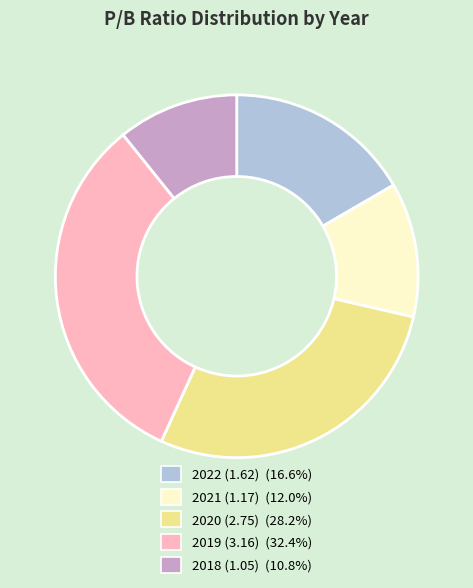

Is the sum of 2018 (1.05) and 2022 (1.62) greater than half?

No